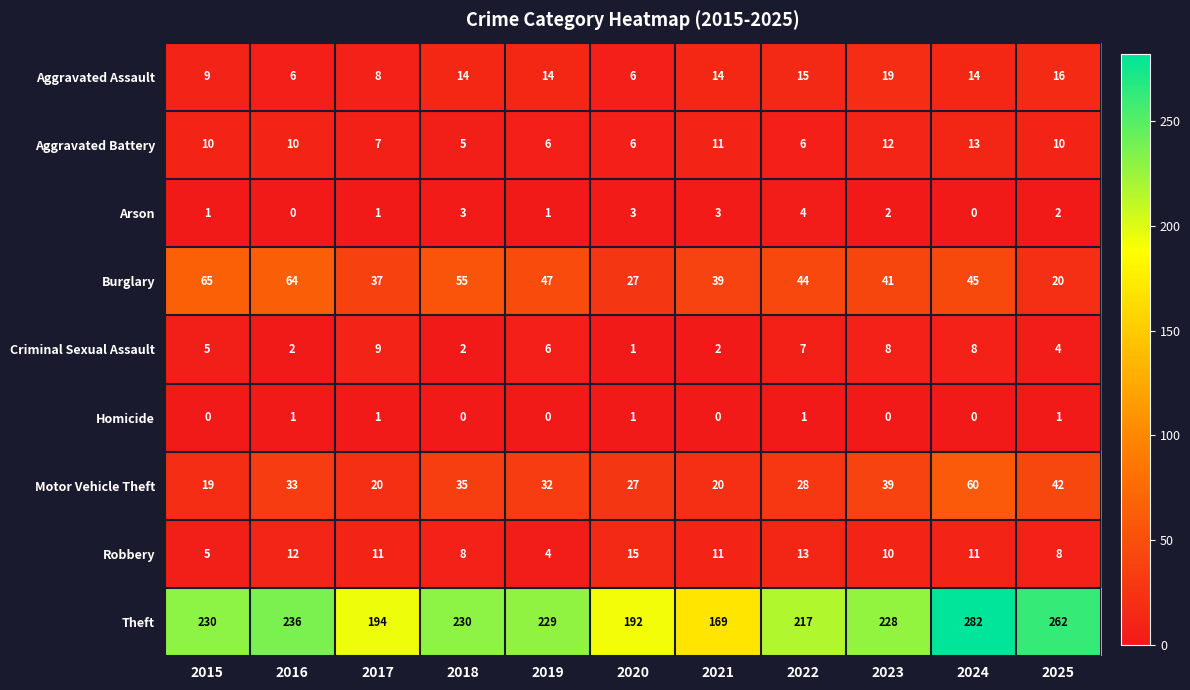

How many Homicide values are between 0 and 1?

11